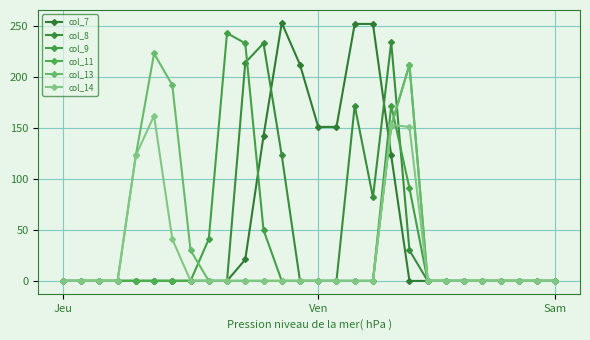

What are all the series names shown in the legend?

col_7, col_8, col_9, col_11, col_13, col_14